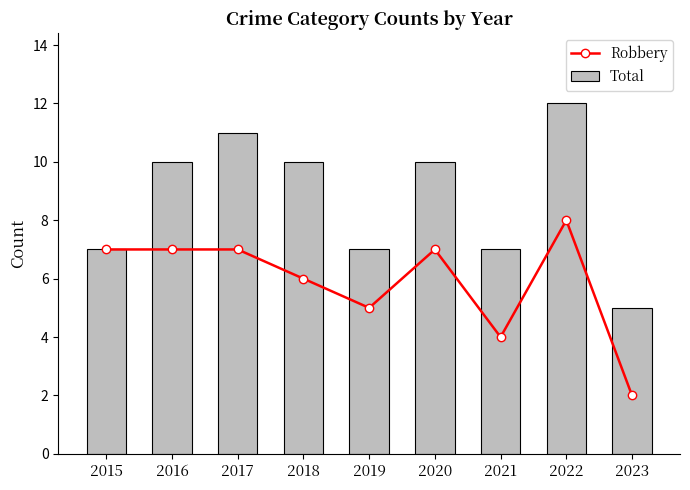

What is the average value of the Robbery series?

6